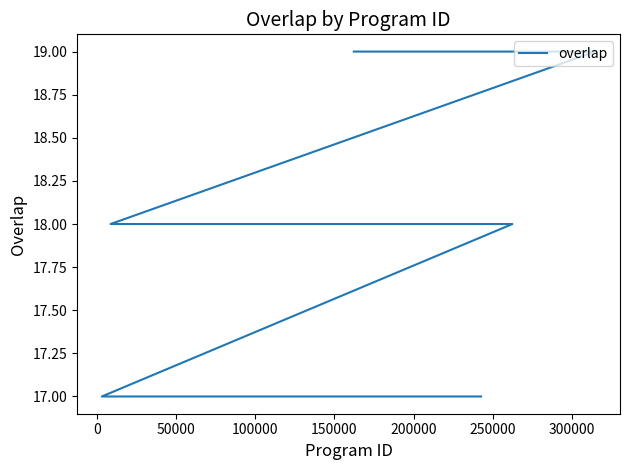

What is the greatest value displayed?

19